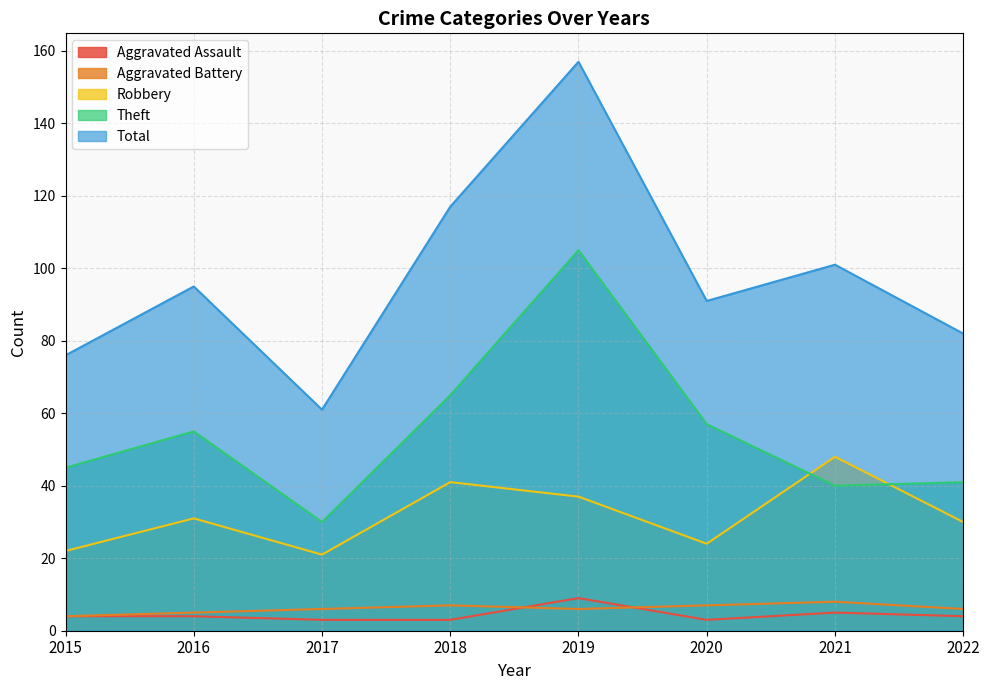

Between which two adjacent categories do Aggravated Battery and Aggravated Assault first intersect?

2018 and 2019